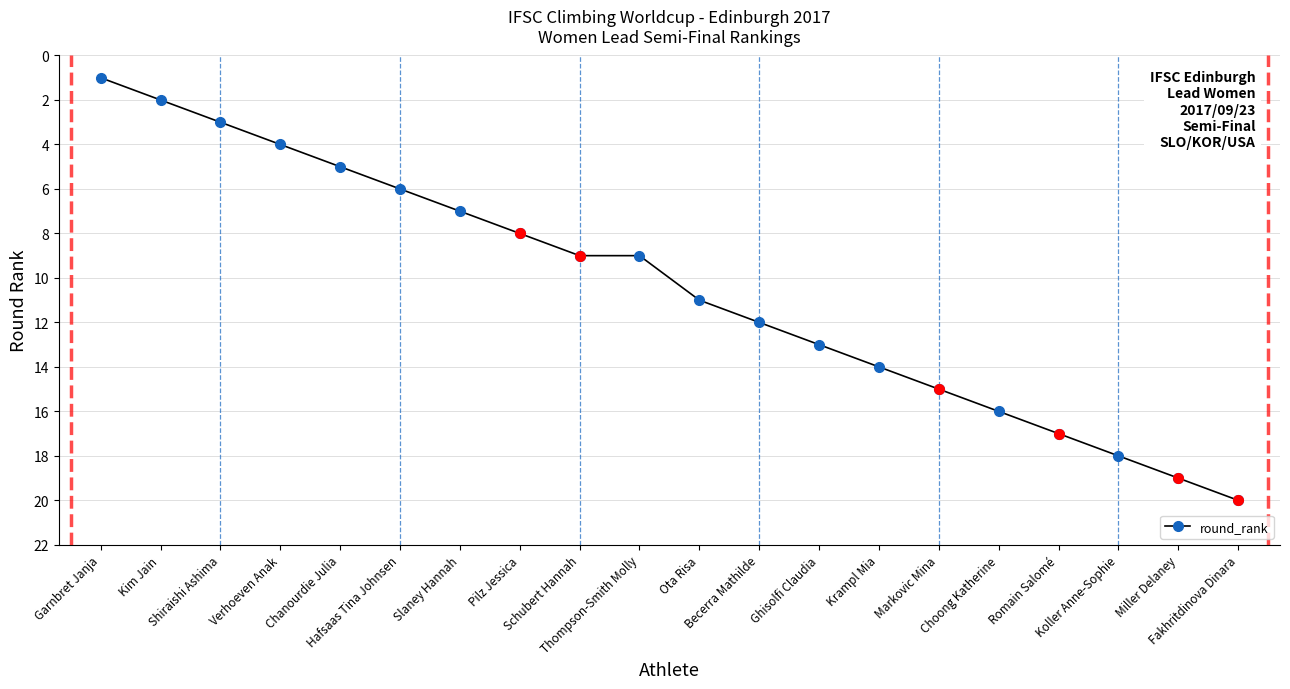

How many data points are less than 11?

10